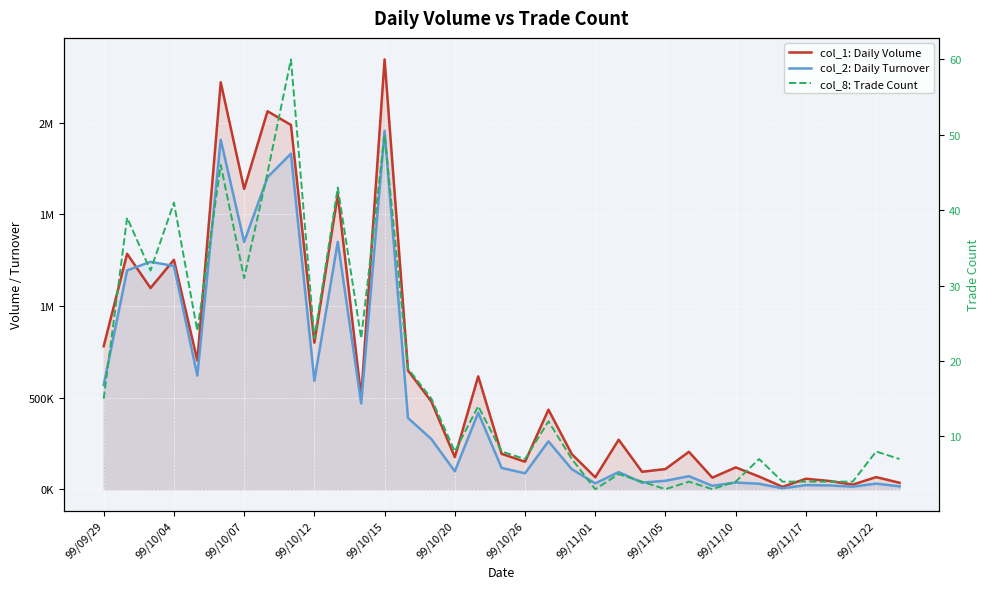

What is the lowest value of the col_2: Daily Turnover series?

4880